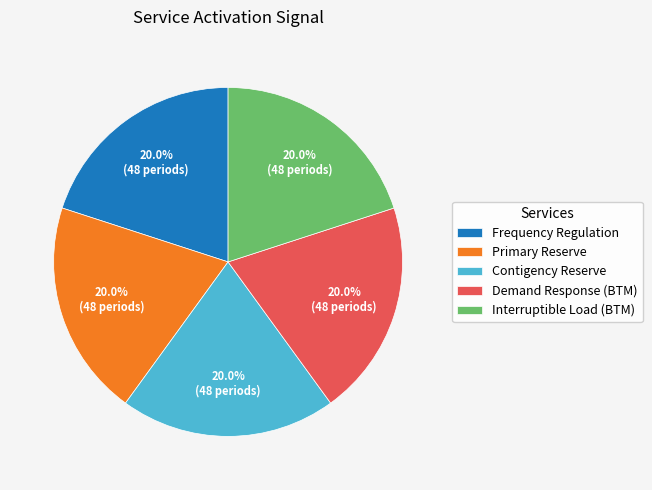

To the nearest percent, what is the combined percentage of Interruptible Load (BTM) and Demand Response (BTM)?

40%